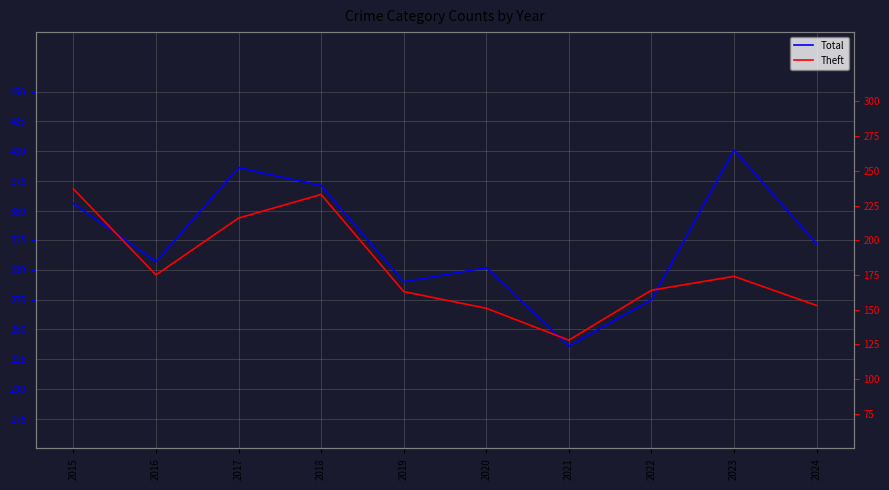

Rank the series at 2020 from highest to lowest value.

Total, Theft